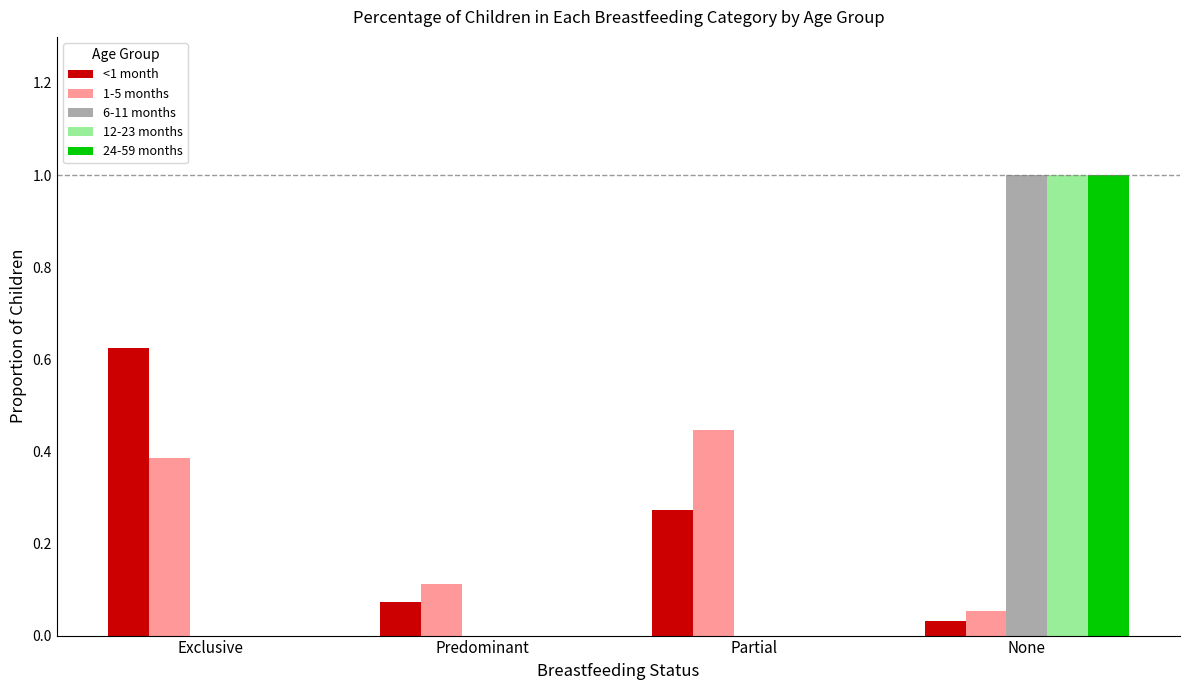

Count the number of categories in the chart.

4